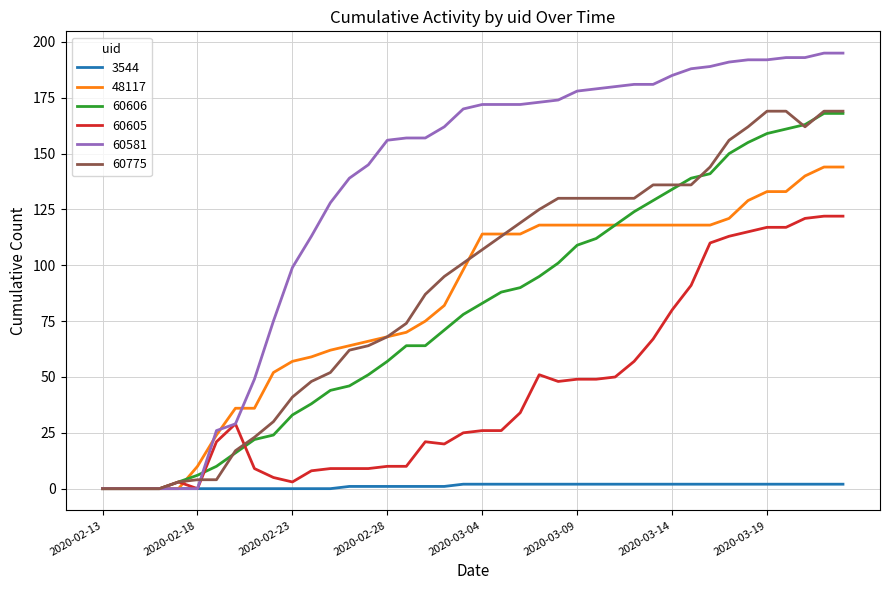

Which series ends up on top after the final intersection of 60775 and 60581?

60581